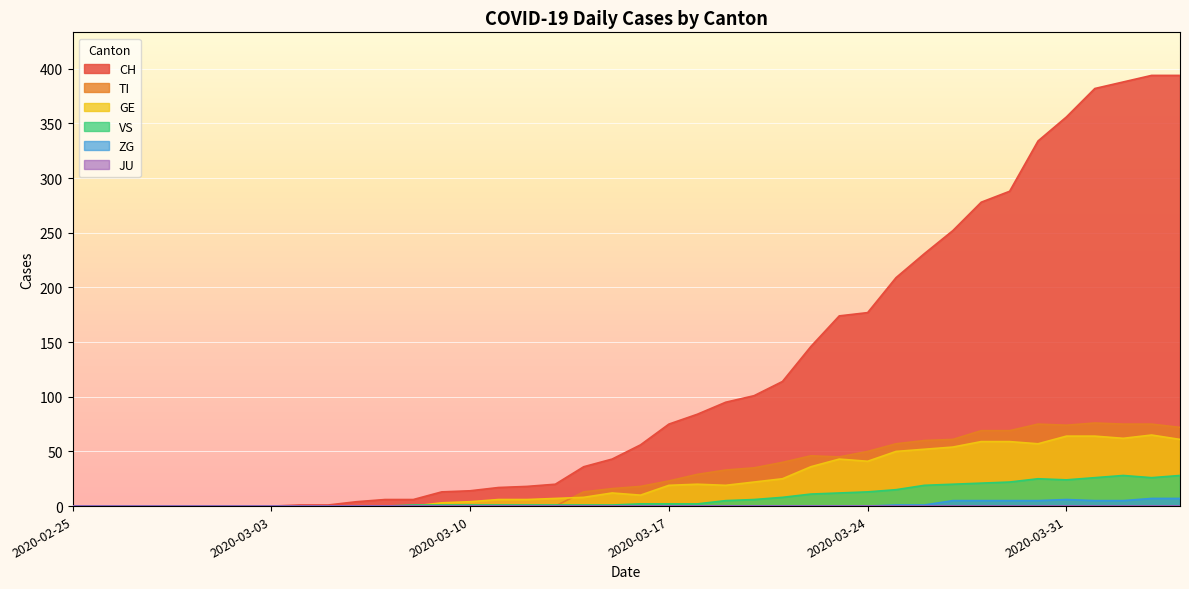

What is the label of the 2nd point from the left?

2020-02-26